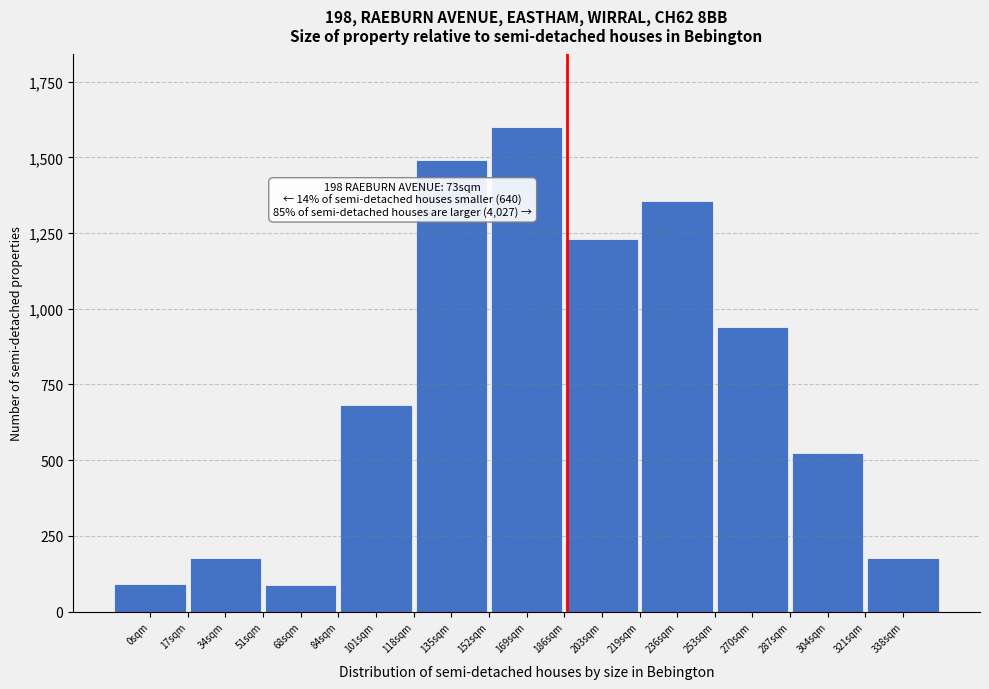

The chart shows a value of 1491.3 at 135sqm. True or false?

True